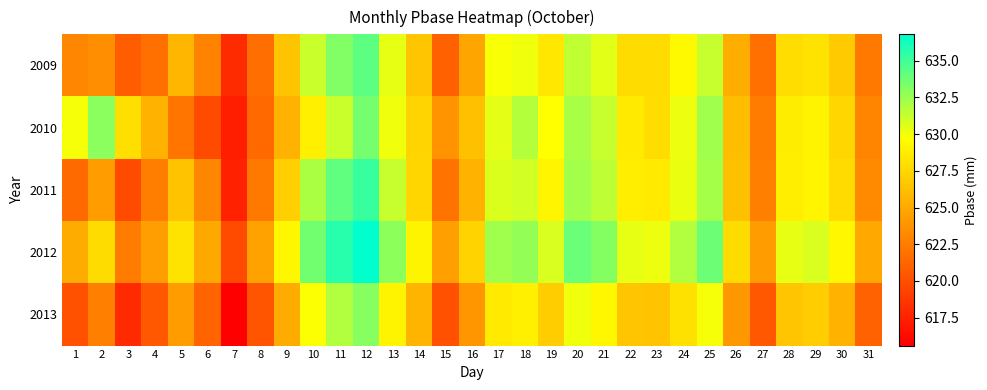

What is the spread (max minus min) of values at 19?

3.8